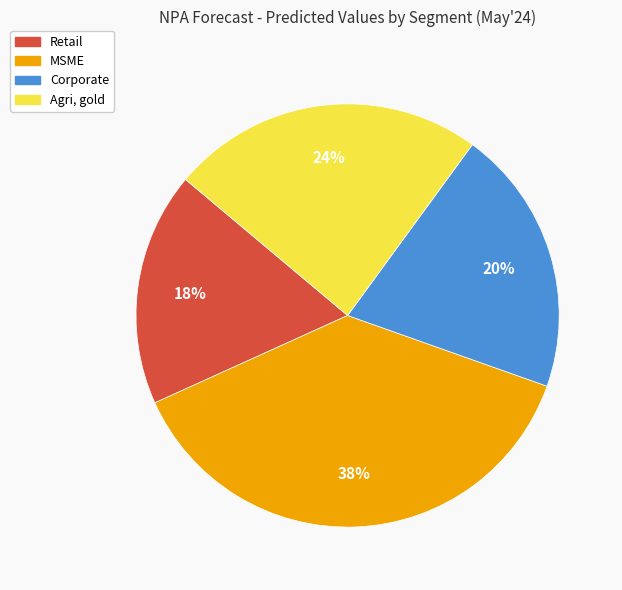

Rank the categories by value from lowest to highest.

Retail, Corporate, Agri, gold, MSME